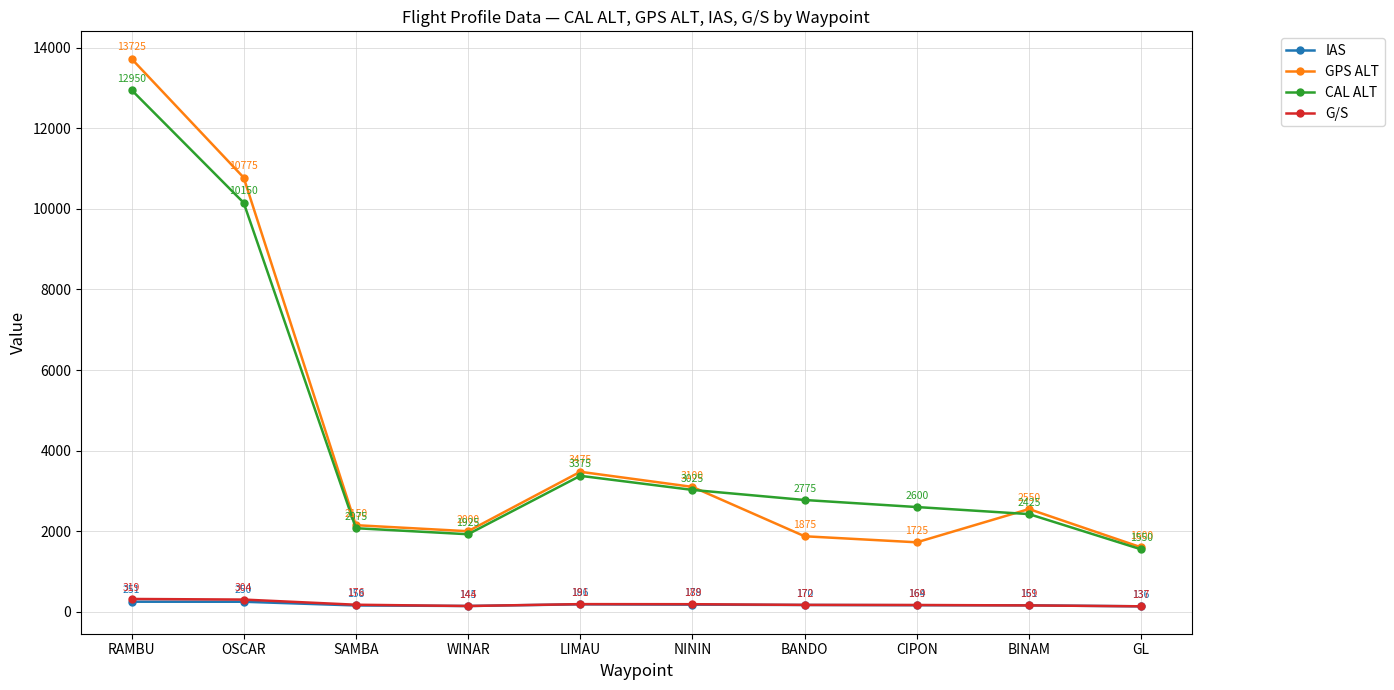

Which category has the lowest value in the G/S series?

GL